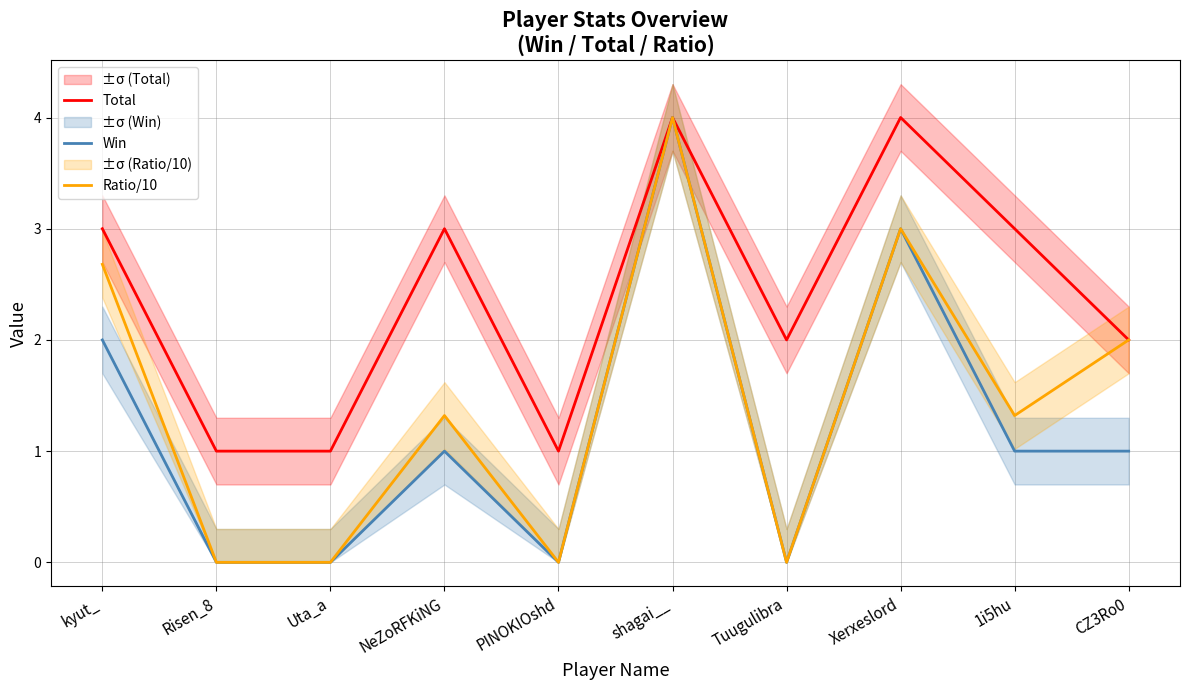

What is the label of the 5th point from the right?

shagai__